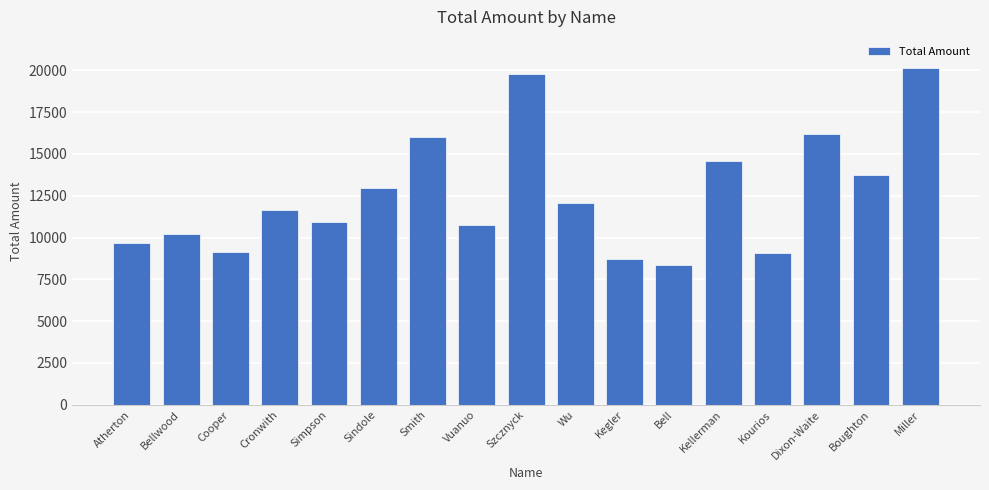

Between Smith and Bell, which is larger?

Smith